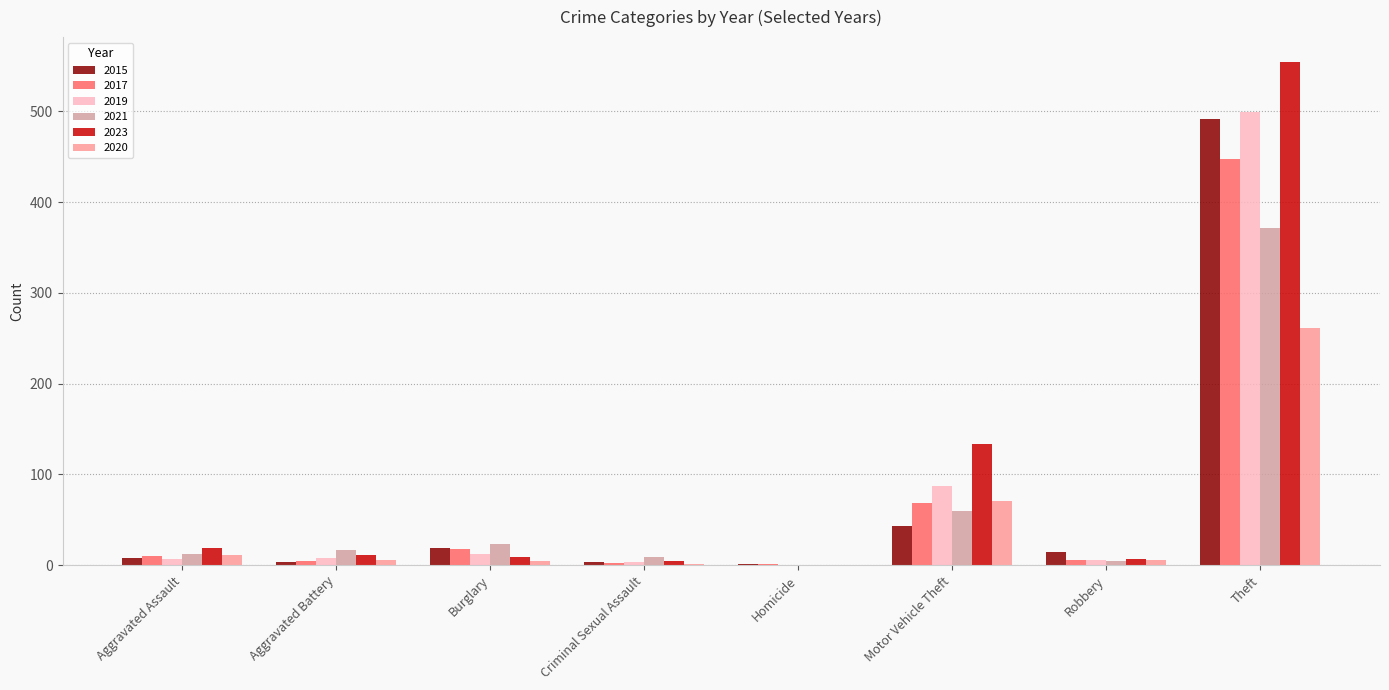

At which label is 2019 closest to 249?

Motor Vehicle Theft